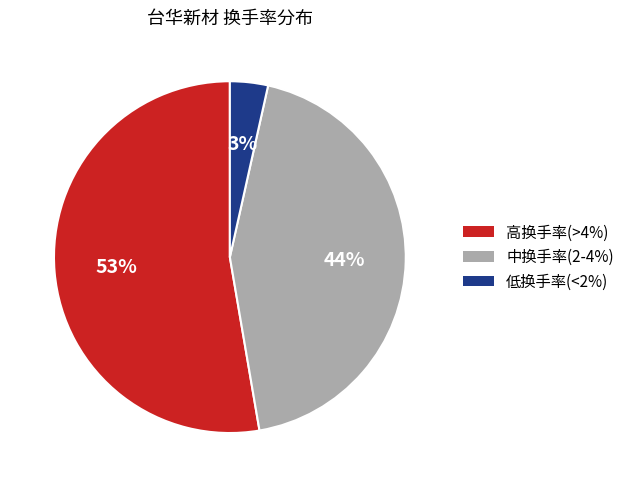

Is there any slice that represents more than half of the pie?

Yes